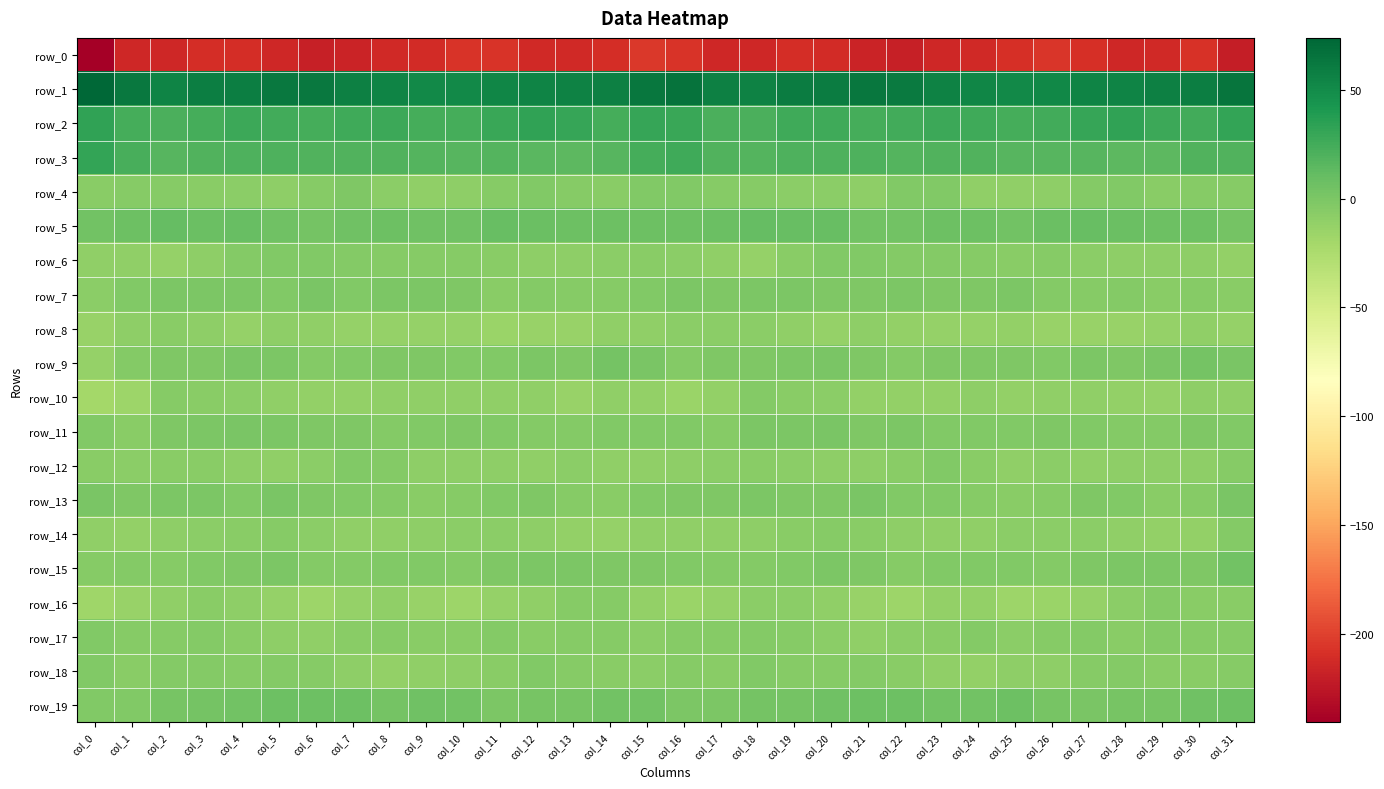

Which series has the largest total across all categories?

row_1